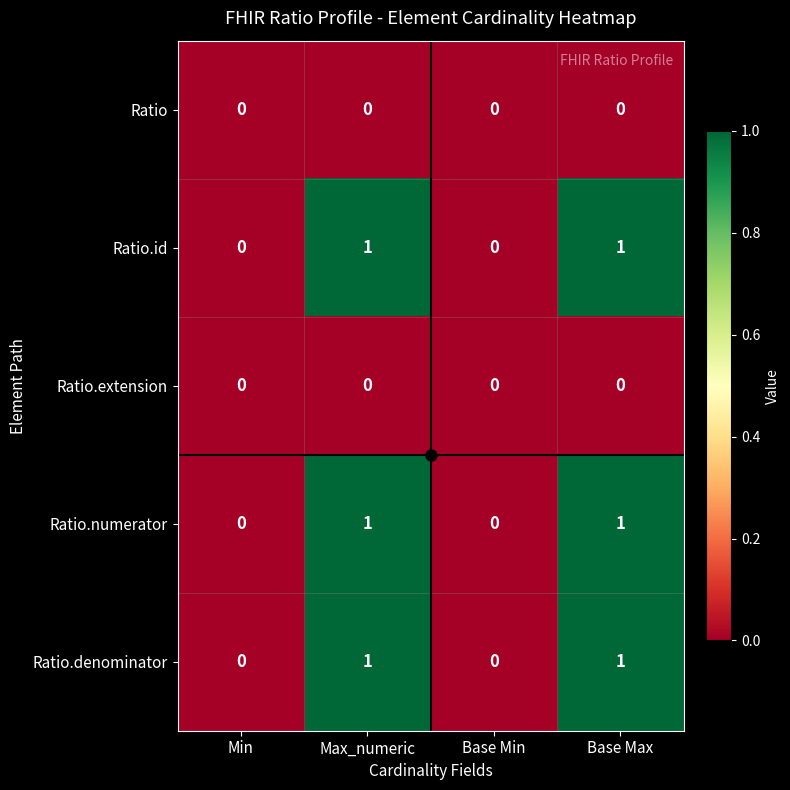

Is the value of Ratio.denominator at Max_numeric greater than the value of Ratio.extension at Max_numeric?

Yes